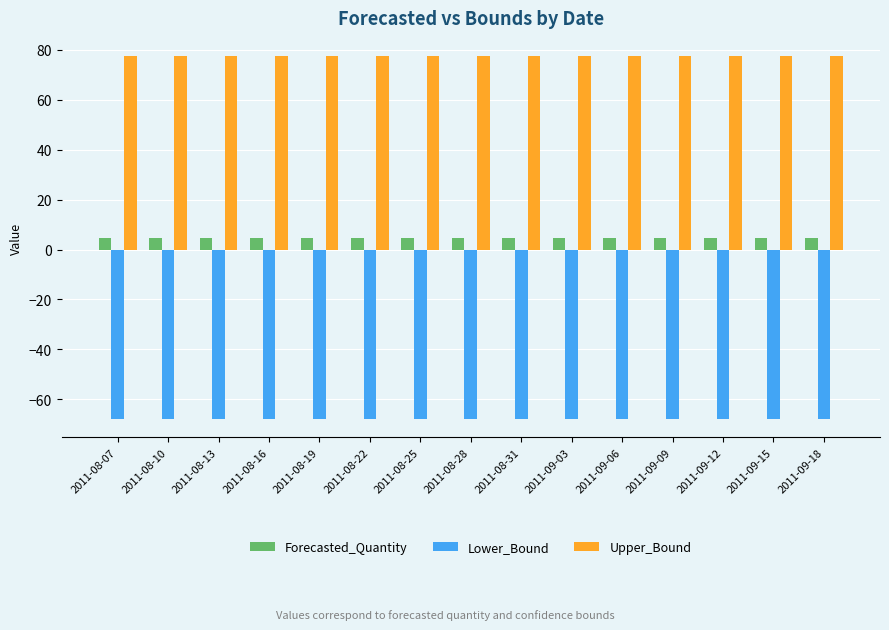

Which series has the largest total across all categories?

Upper_Bound